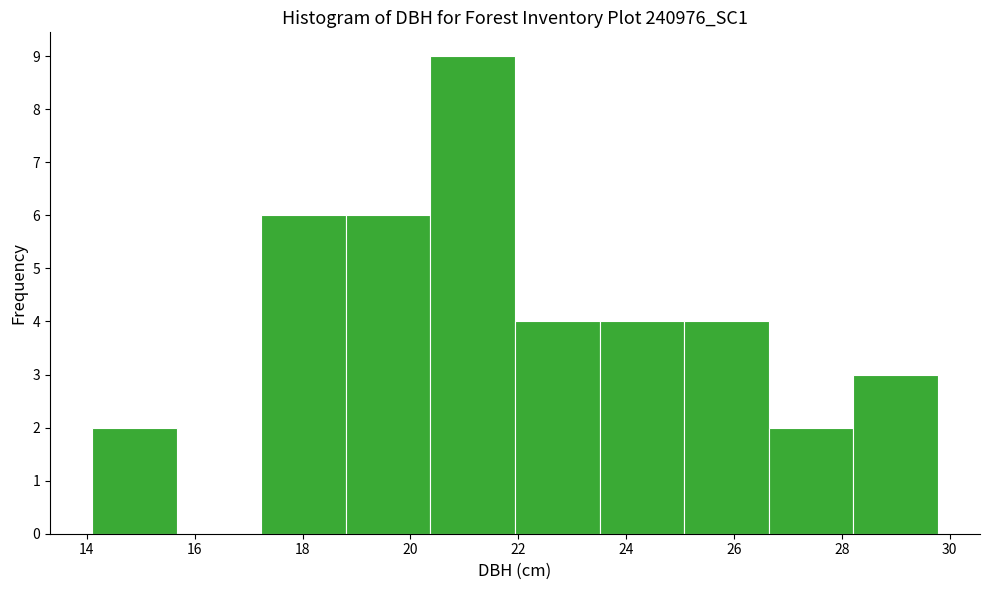

Reading left to right, list every bar in this chart as the range it spans on the x-axis followed by its height. Neither the bar edges nor the heights are printed on the chart, so give them approximately, as read against the axes.

14.2 to 15.6: 2
15.6 to 17.2: 0
17.2 to 18.8: 6
18.8 to 20.4: 6
20.4 to 22.0: 9
22.0 to 23.6: 4
23.6 to 25.0: 4
25.0 to 26.6: 4
26.6 to 28.2: 2
28.2 to 29.8: 3